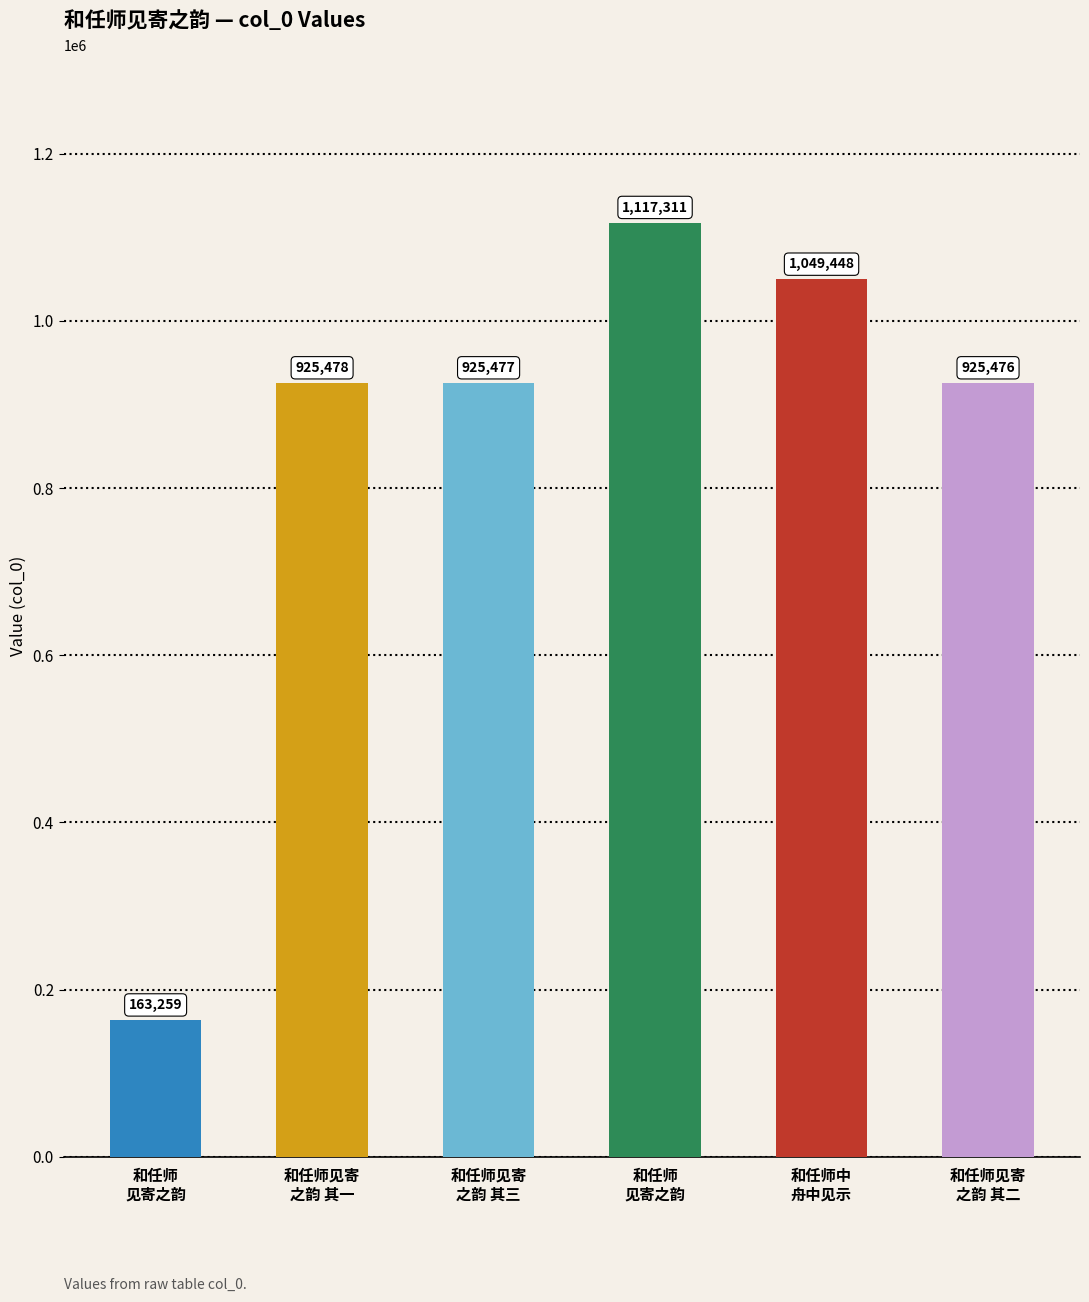

What is the change in value from 和任师见寄
之韵 其一 to 和任师中
舟中见示?

+123970